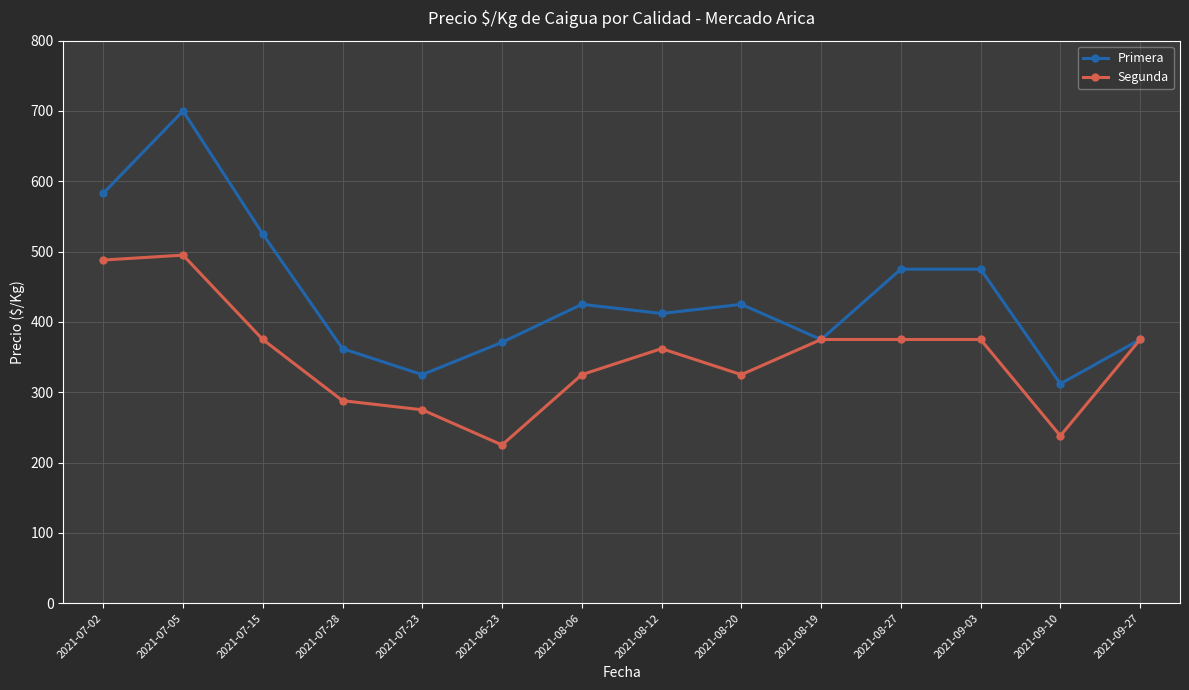

What is the highest value of the Primera series?

700